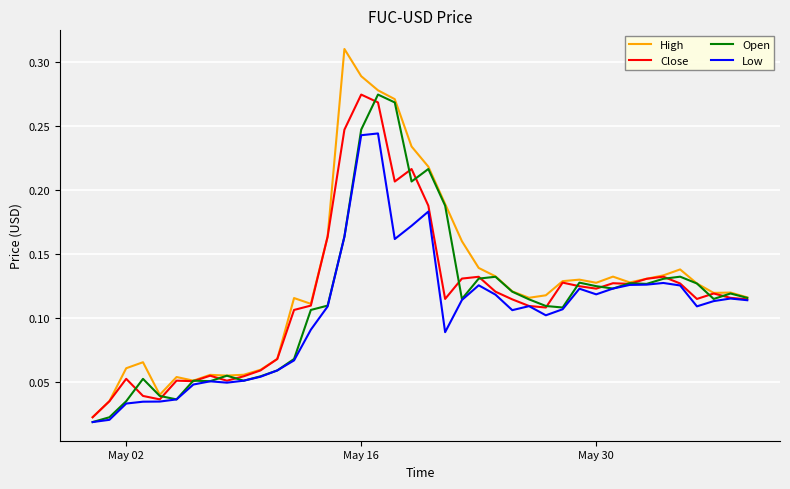

In Open, how many points are higher than both neighbors (excluding endpoints)?

10